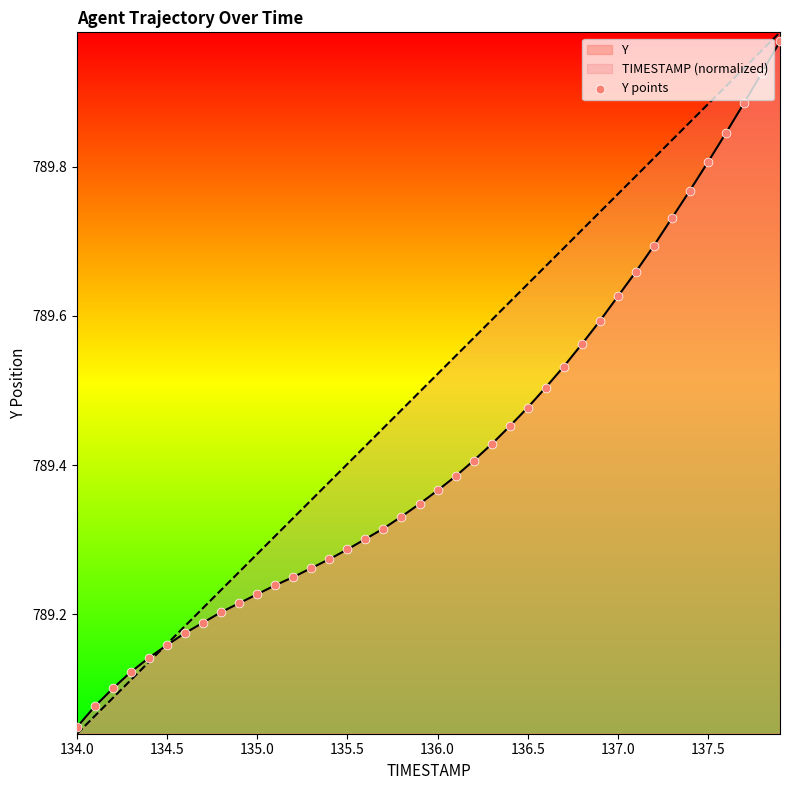

Which series has the largest range (max minus min)?

TIMESTAMP (normalized)